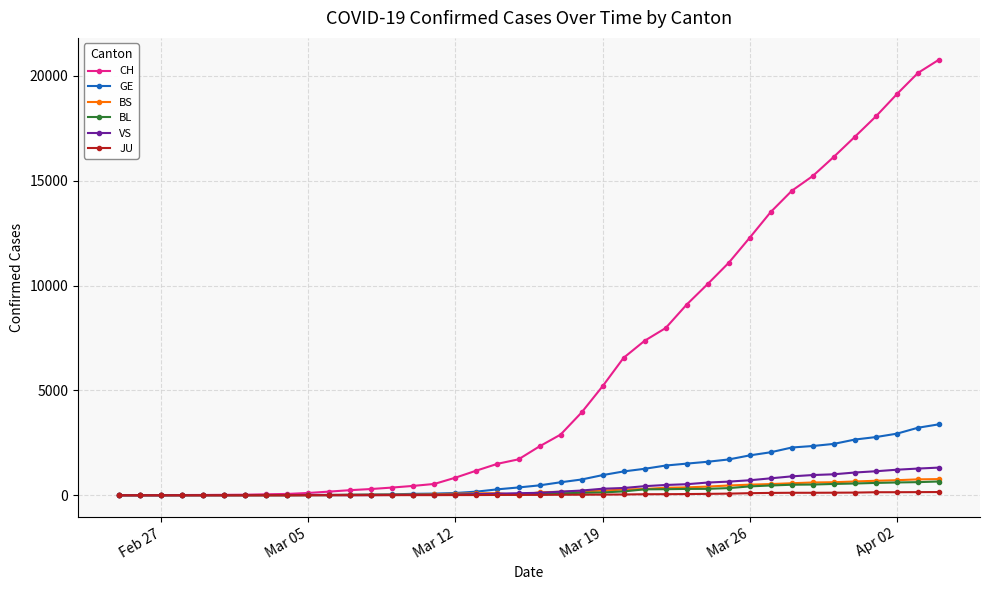

Which series has the widest spread of values?

CH